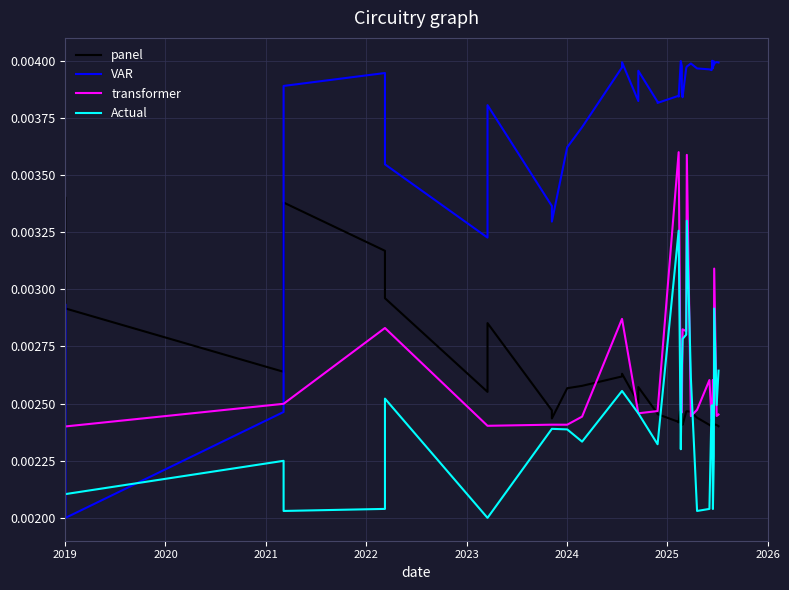

Which series has the largest range (max minus min)?

VAR